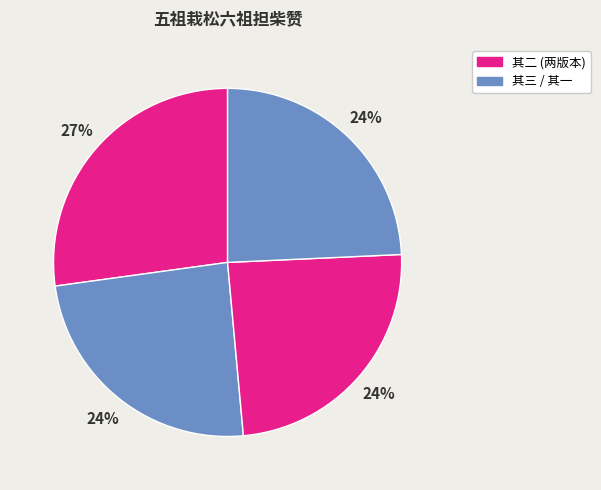

What is the largest slice in the pie chart?

五祖栽松六祖担柴赞 其二 (1128847)